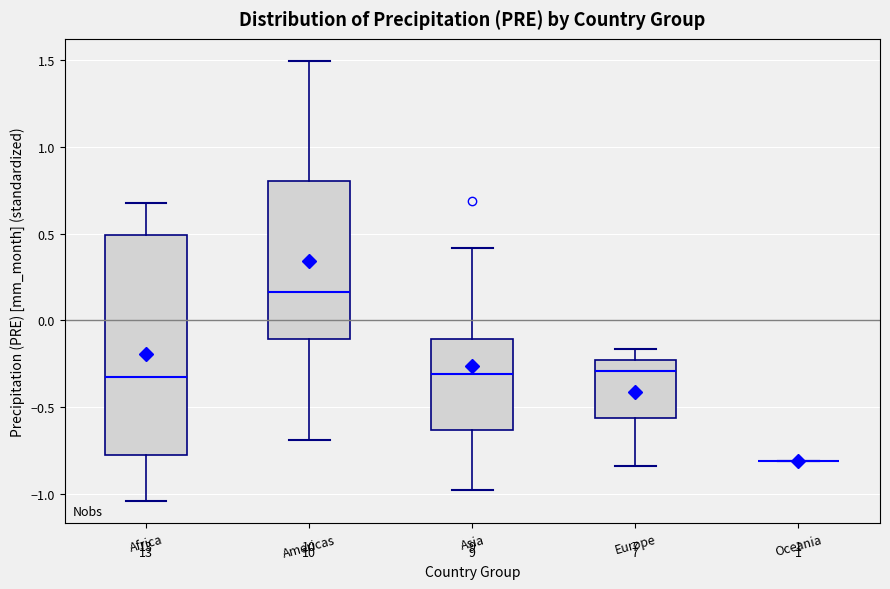

Which box is the tallest, from its lower edge to its upper edge?

Africa